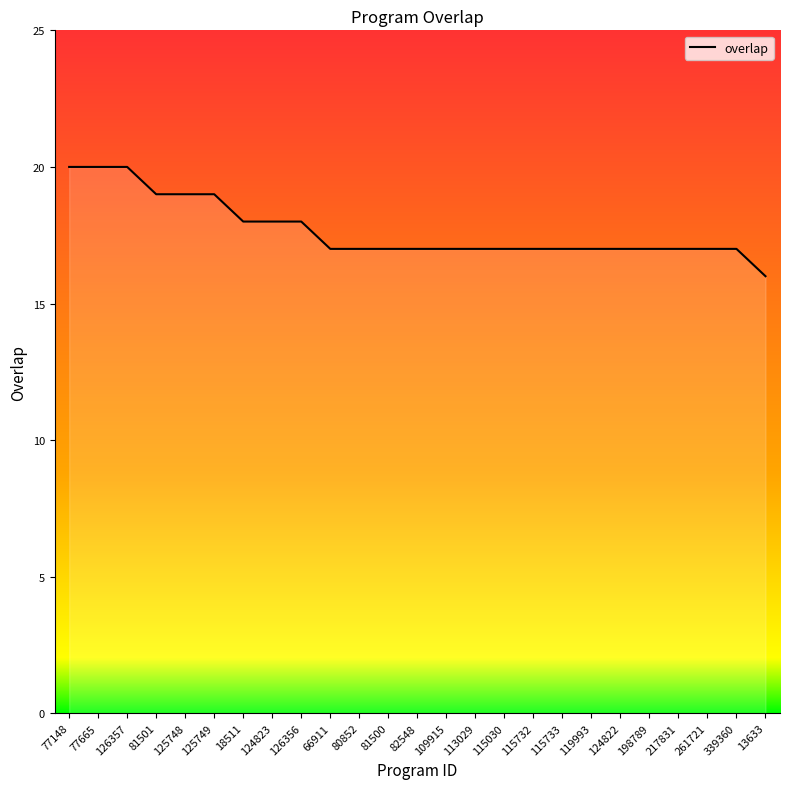

What is the smallest value displayed?

16